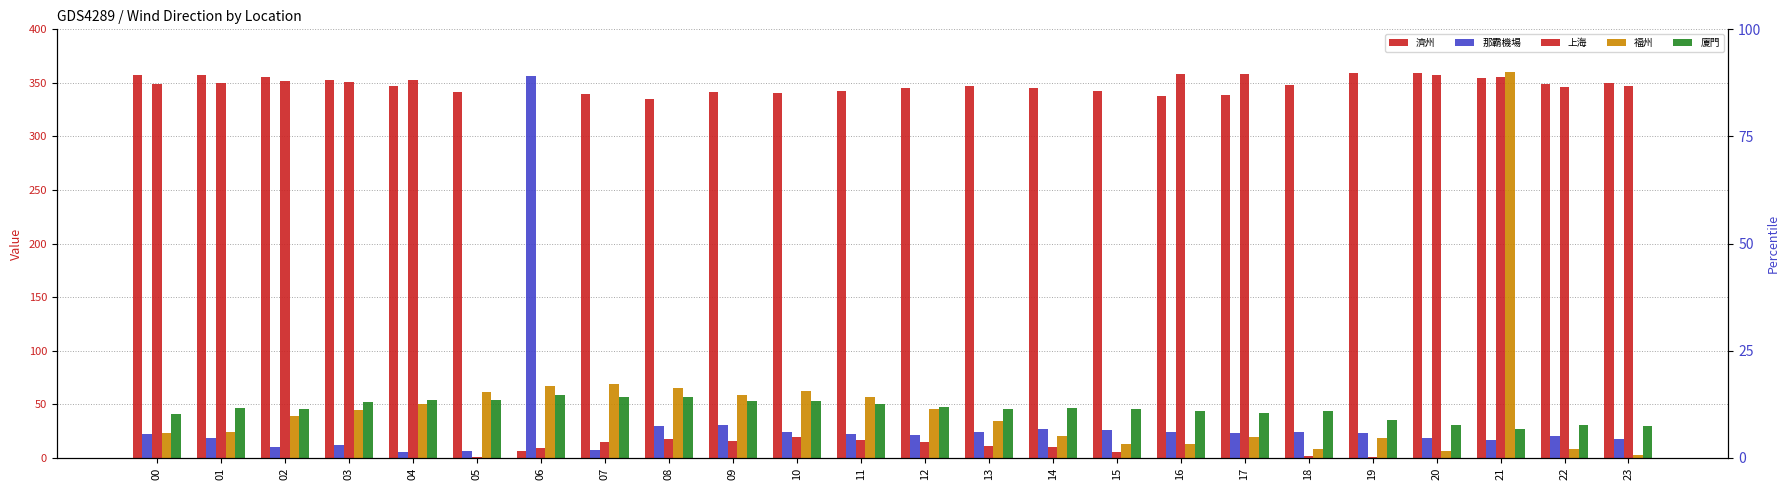

Between 13 and 16, which series saw the biggest shift?

上海